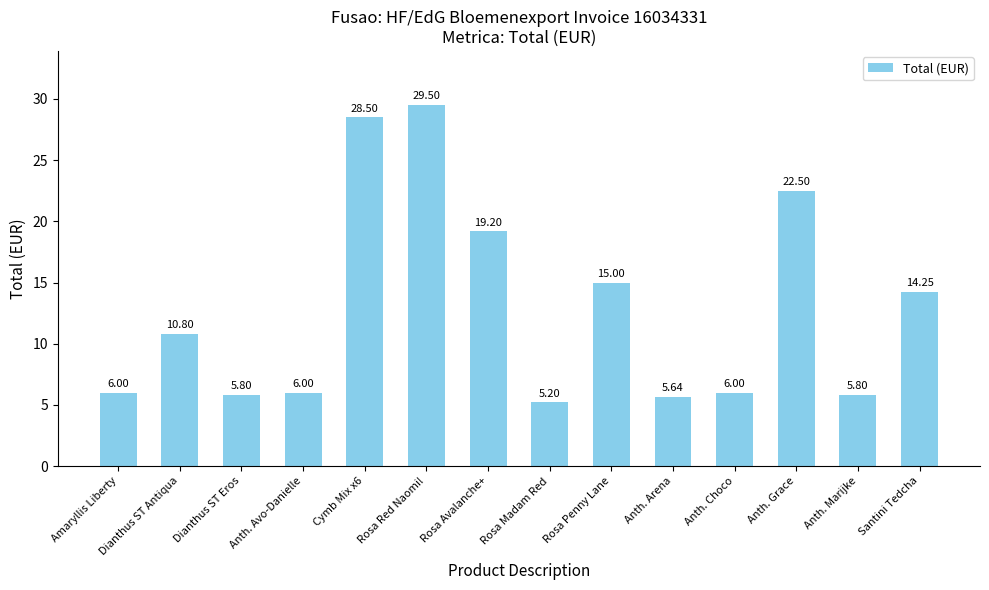

How many distinct data groups are displayed?

1